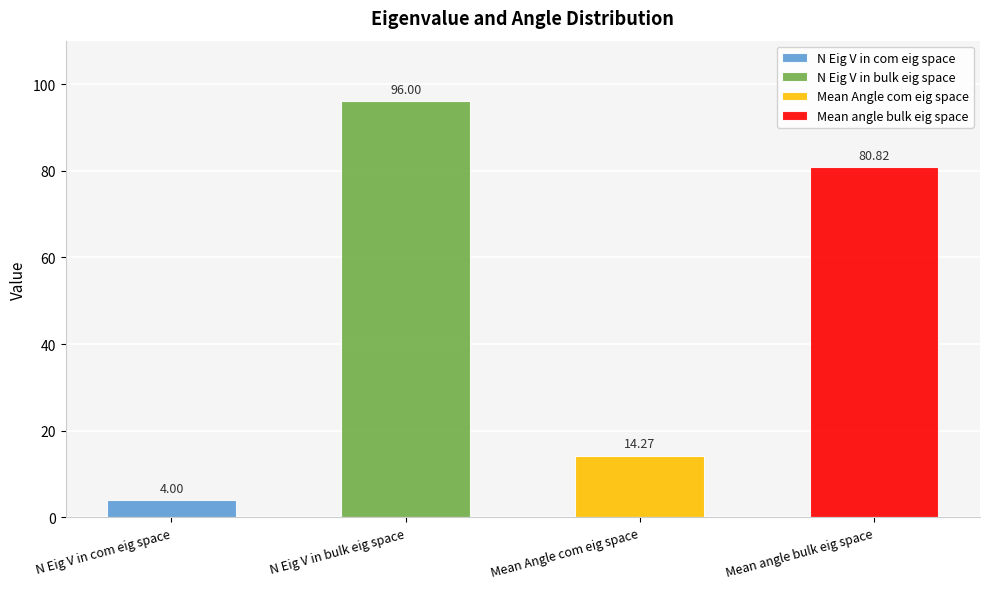

List the labels in order of value, smallest first.

N Eig V in com eig space, Mean Angle com eig space, Mean angle bulk eig space, N Eig V in bulk eig space